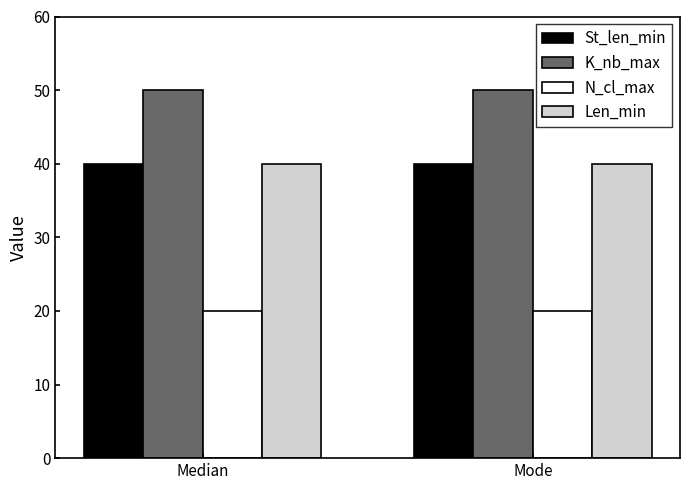

What is the label of the 2nd bar from the left?

Mode